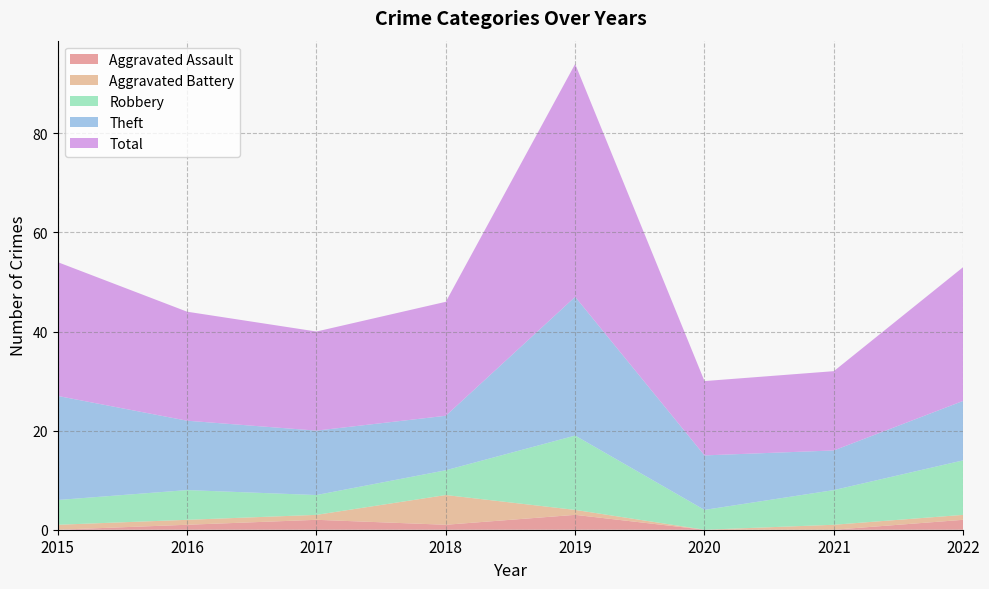

Reading right to left, what are all the values shown in this chart?

Aggravated Assault: 2	0	0	3	1	2	1	0
Aggravated Battery: 1	1	0	1	6	1	1	1
Robbery: 11	7	4	15	5	4	6	5
Theft: 12	8	11	28	11	13	14	21
Total: 27	16	15	47	23	20	22	27